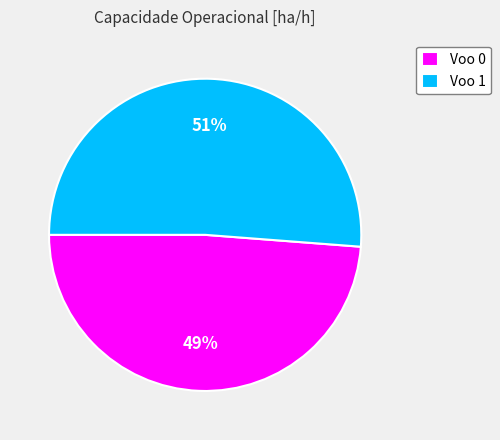

To the nearest percent, what portion does Voo 1 represent?

51%